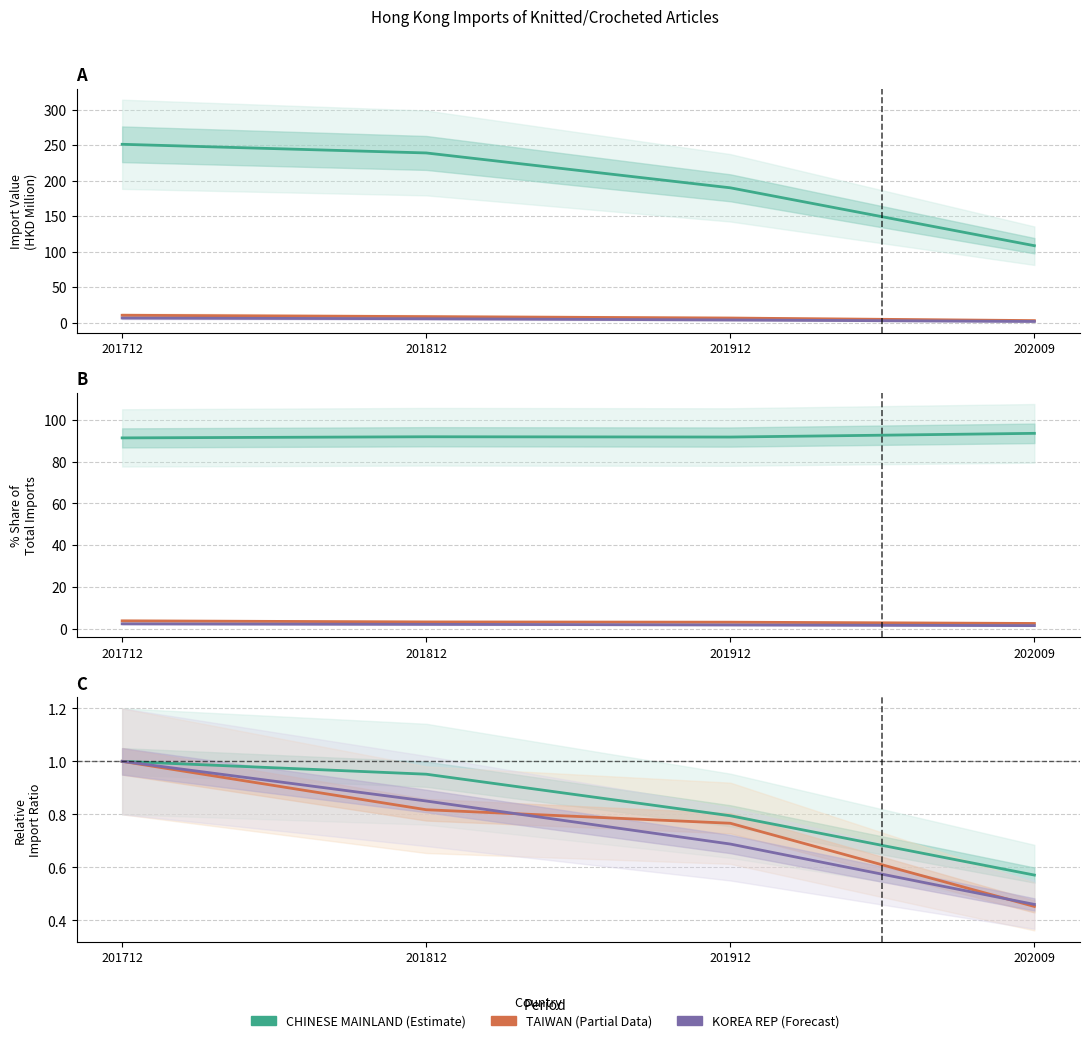

Which label corresponds to the largest value in the chart?

201712